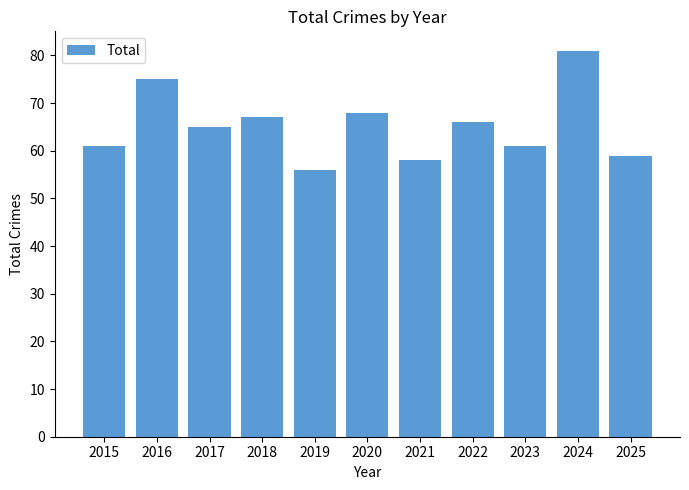

The chart shows a value of 61 at 2023. True or false?

True